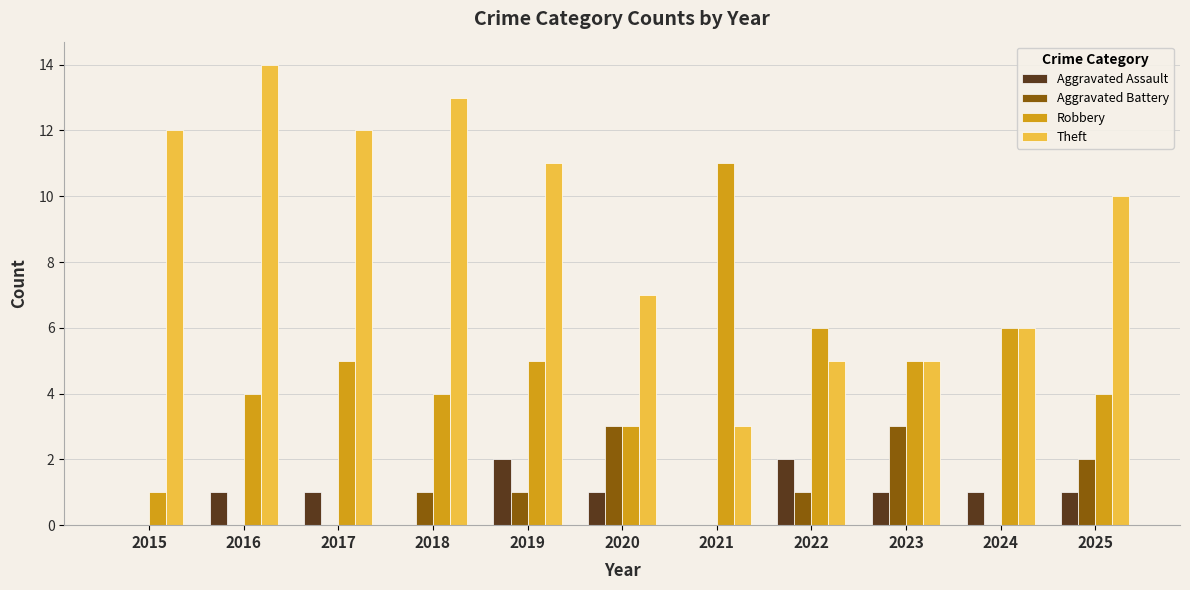

What is the maximum value shown in the chart?

14